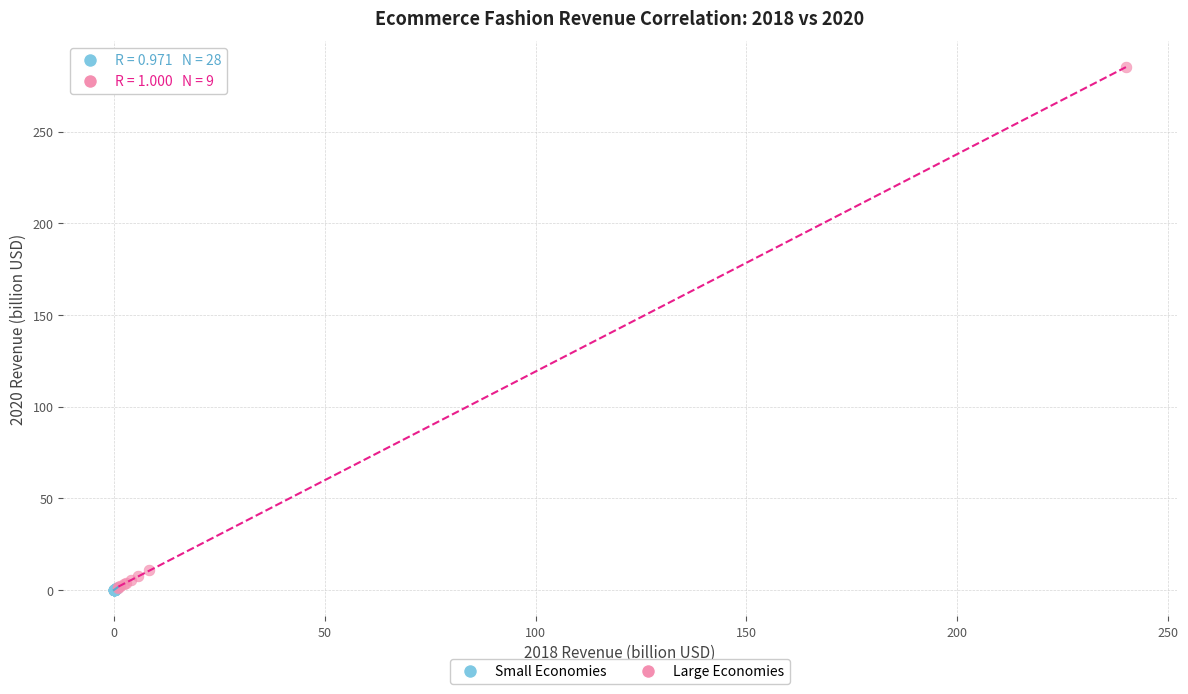

What are all the series names shown in the legend?

Small Economies, Large Economies